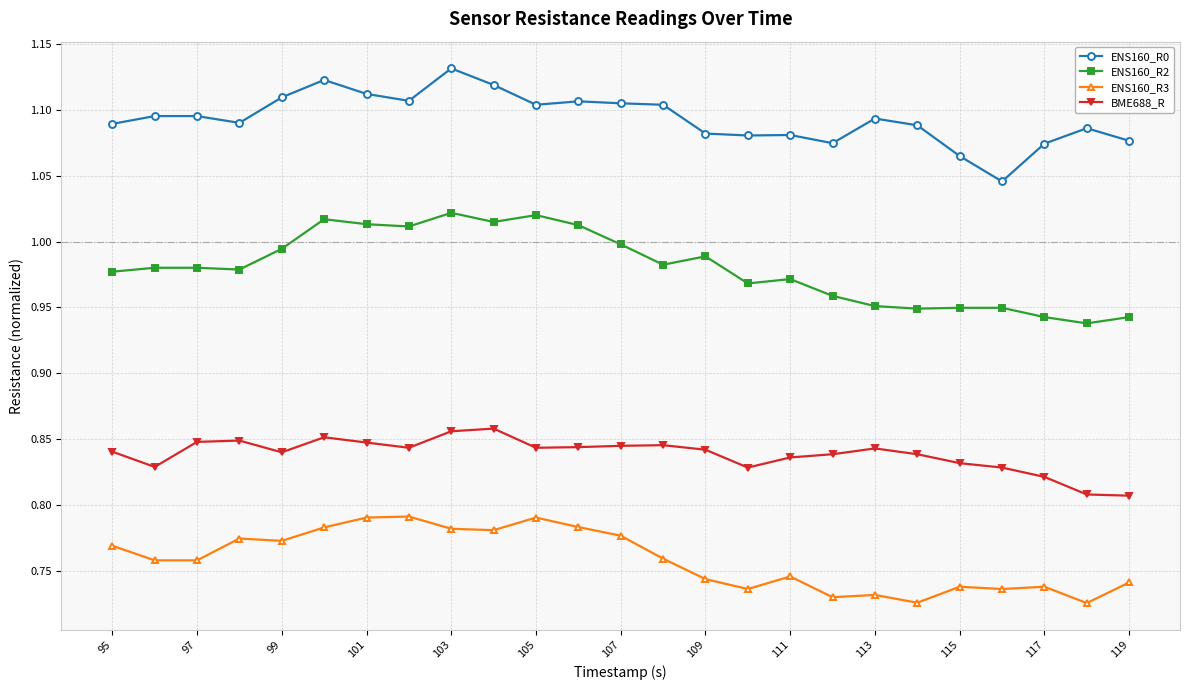

True or false: ENS160_R2 and ENS160_R0 cross at least once.

False